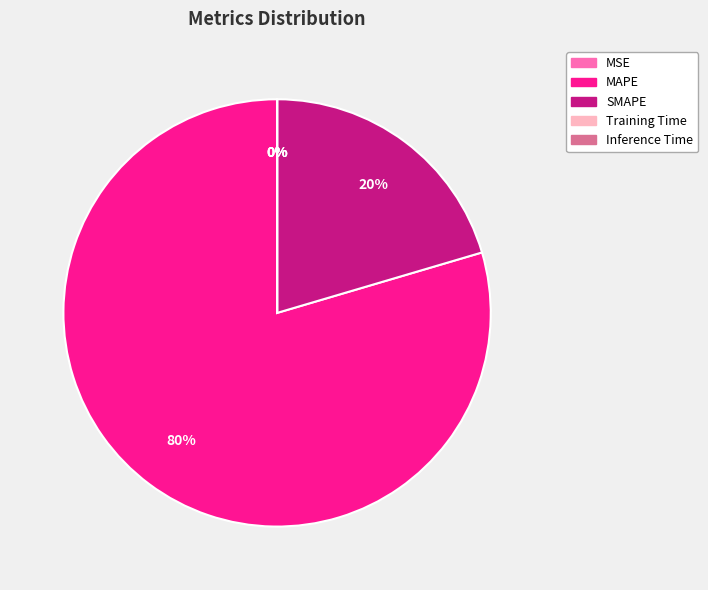

Which category has the biggest portion of the pie?

MAPE